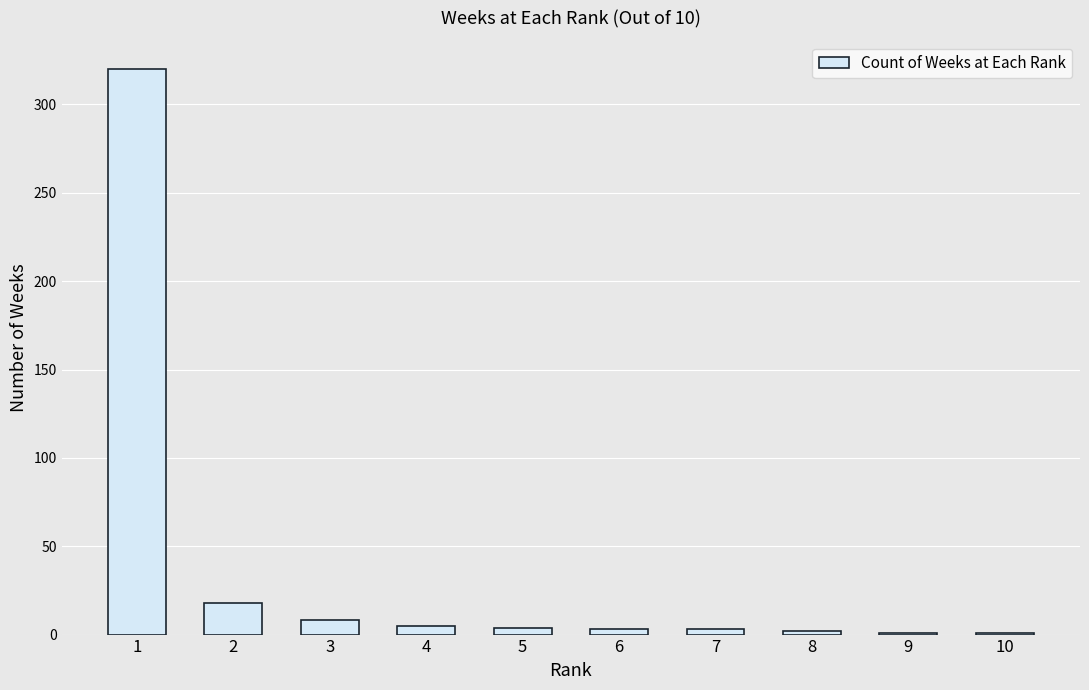

How many data points does each series have?

10